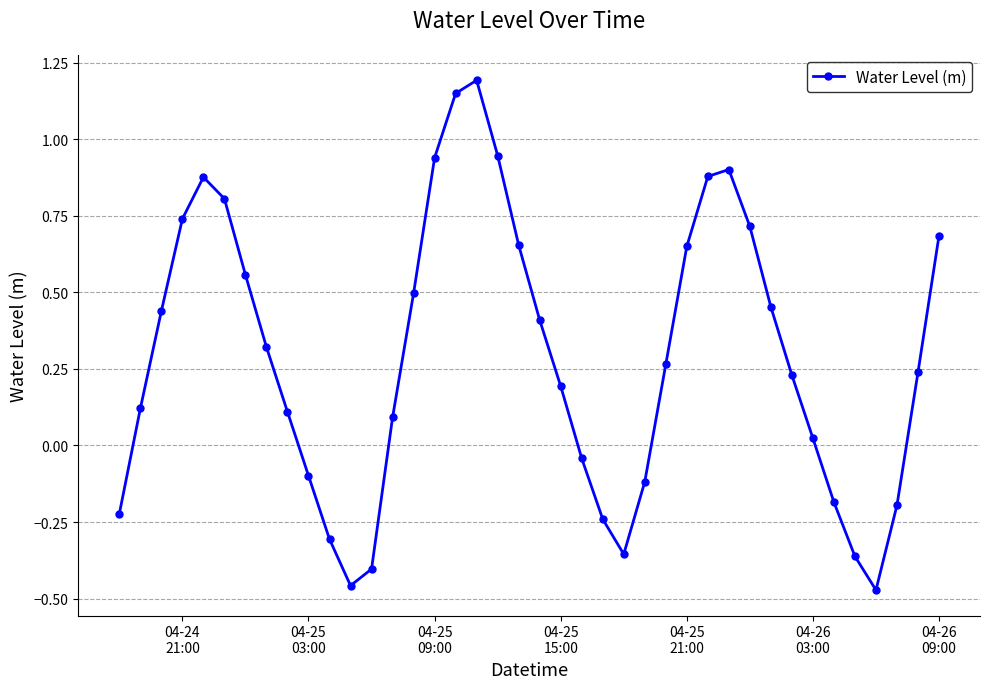

What is the sum of all values?

11.6